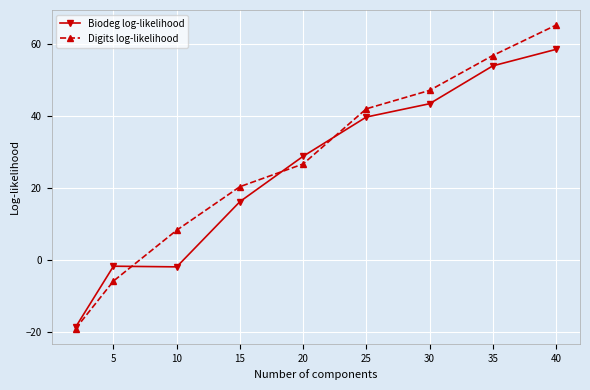

Rank the series by their maximum value, from highest to lowest.

Digits log-likelihood, Biodeg log-likelihood